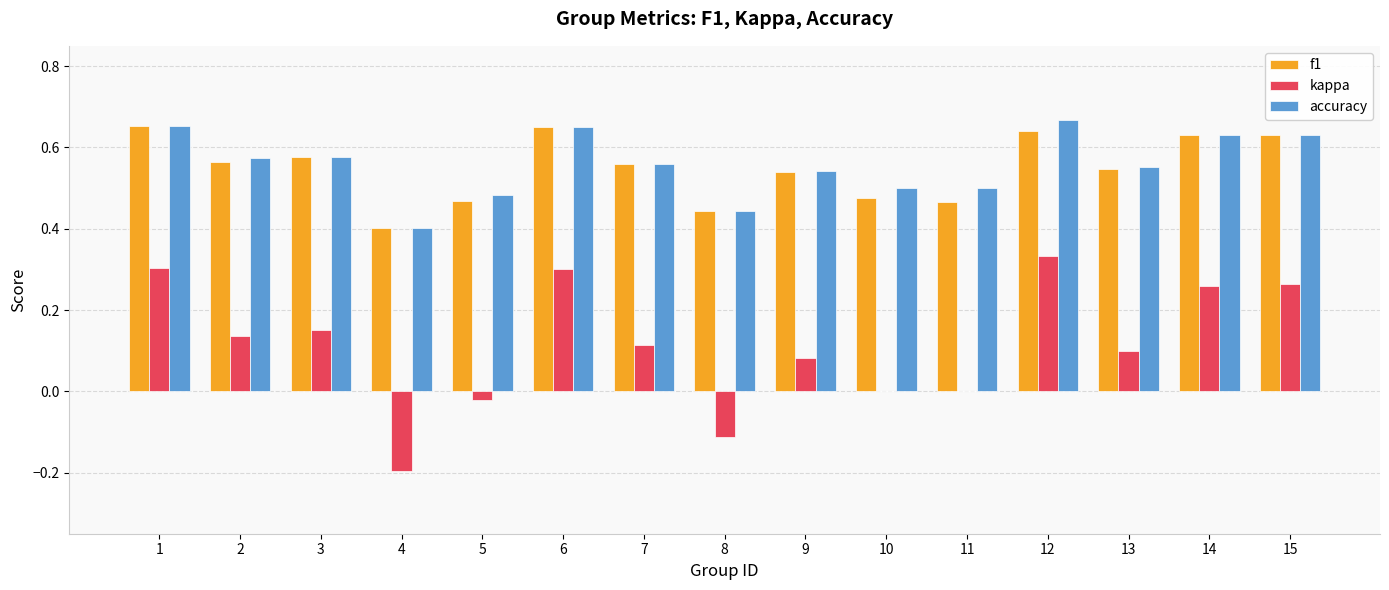

What is the sum of the f1 values at 12 and 3?

1.2